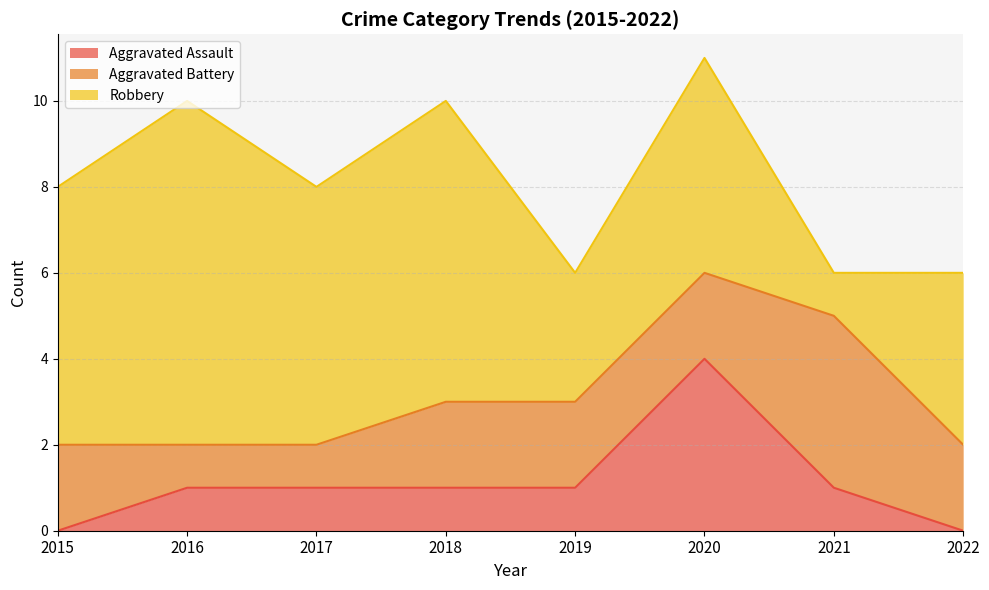

Which label corresponds to the smallest value in the chart?

2015